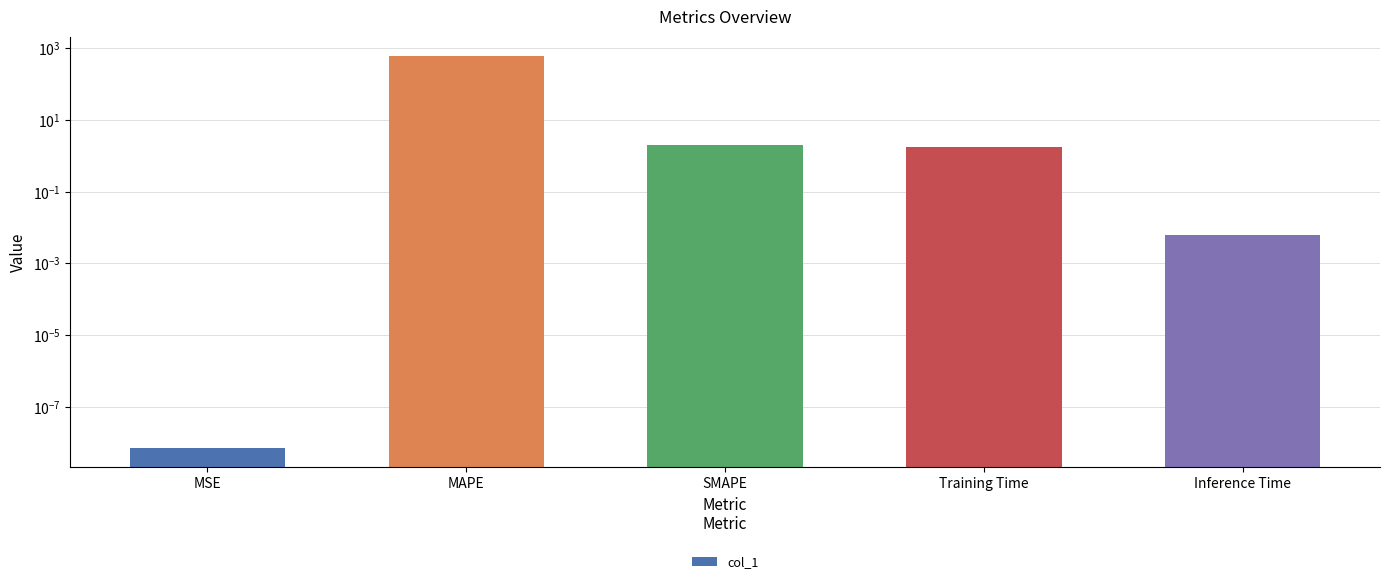

Are the bars horizontal?

No